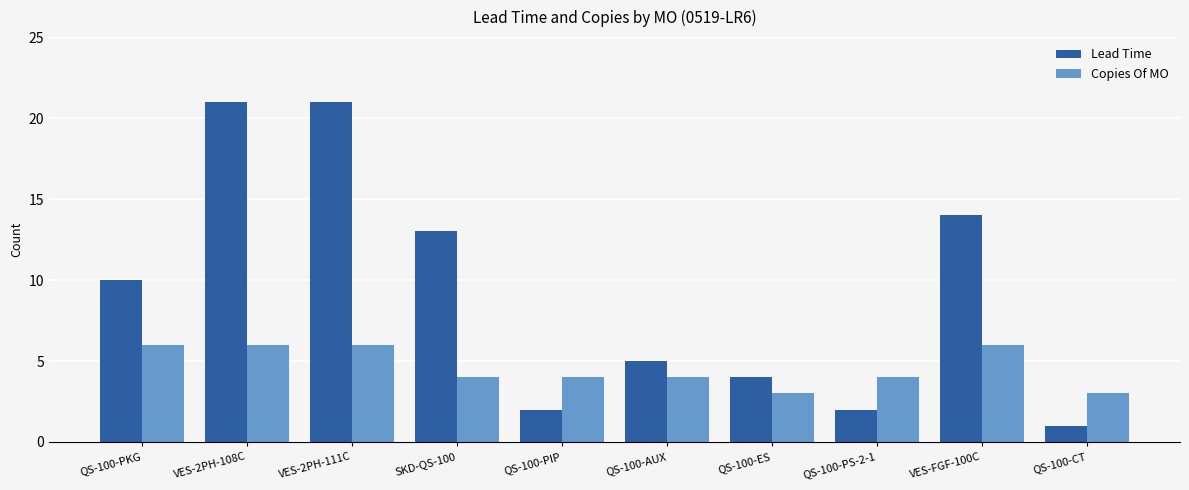

How many series are shown in this chart?

2